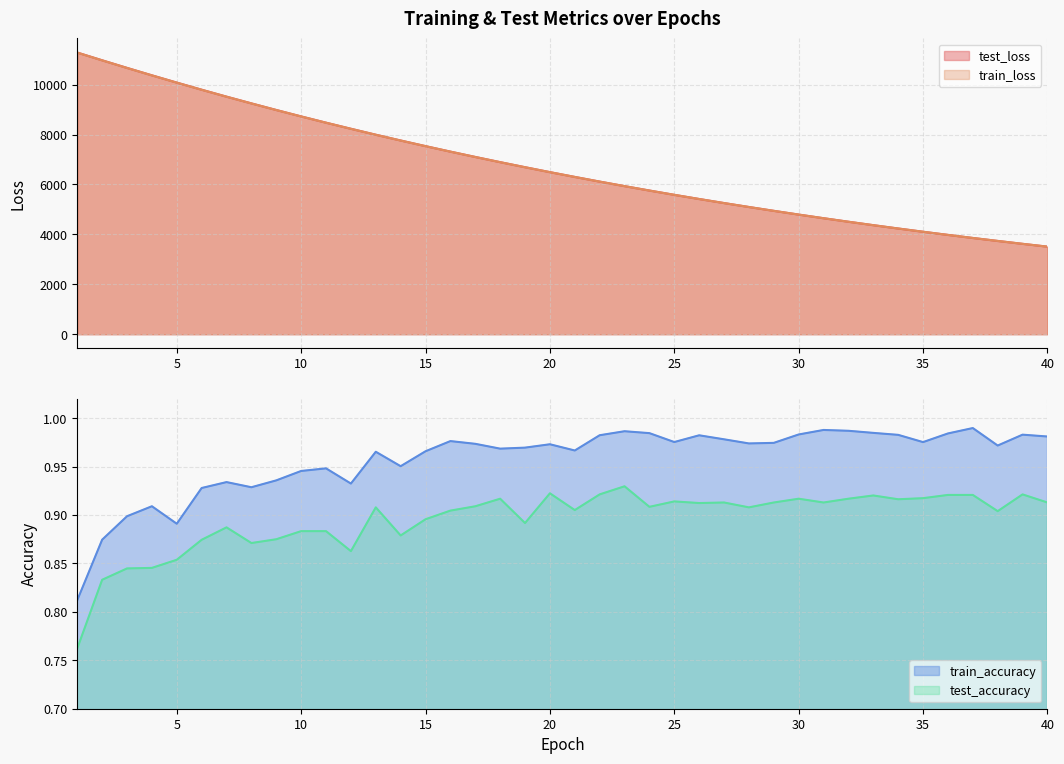

Is it true that train_loss equals 9329.1 at 20?

False